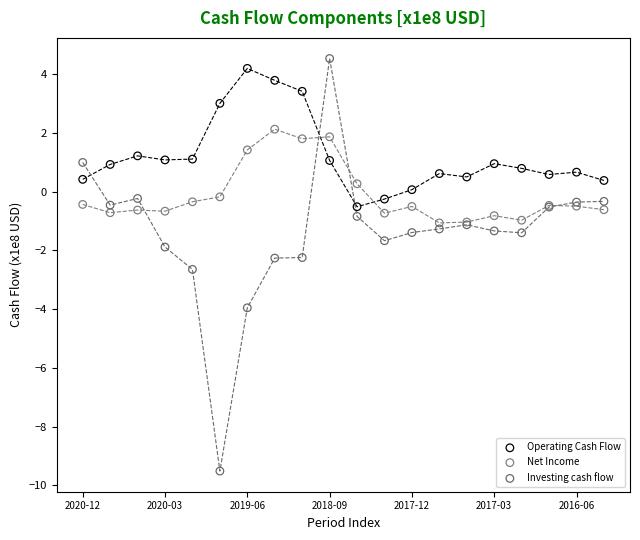

Which series has the widest spread of Y values?

Investing cash flow